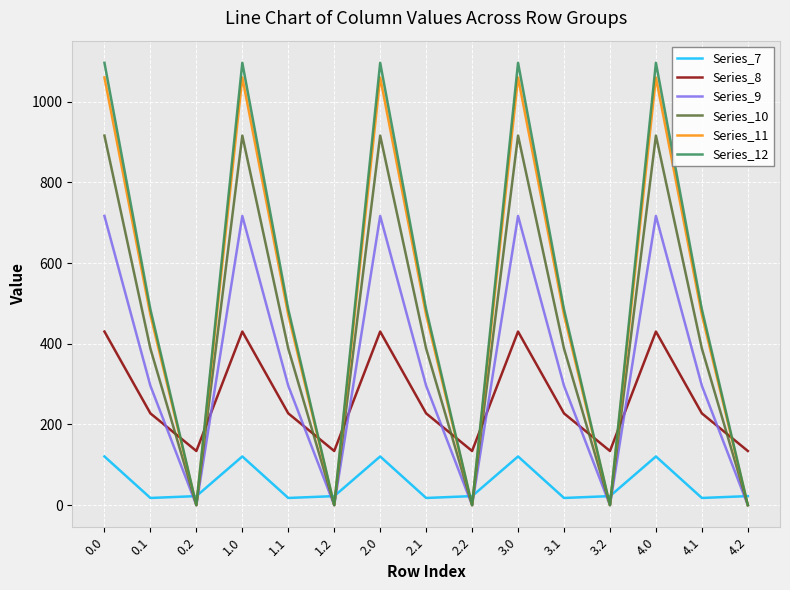

After their last crossing, which series has the higher values: Series_7 or Series_9?

Series_7